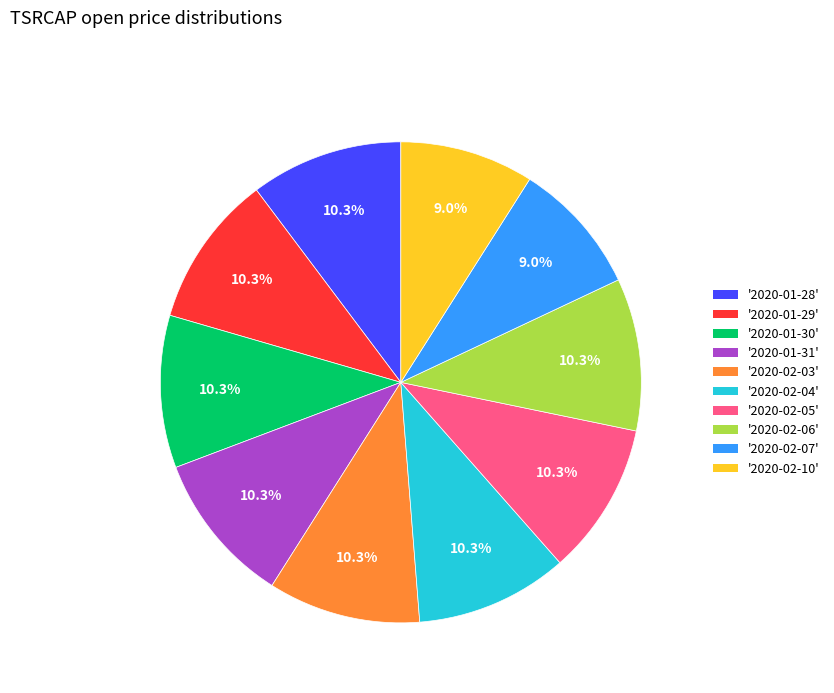

Combined, what portion of the pie is '2020-02-03' and '2020-01-31'?

20.5%